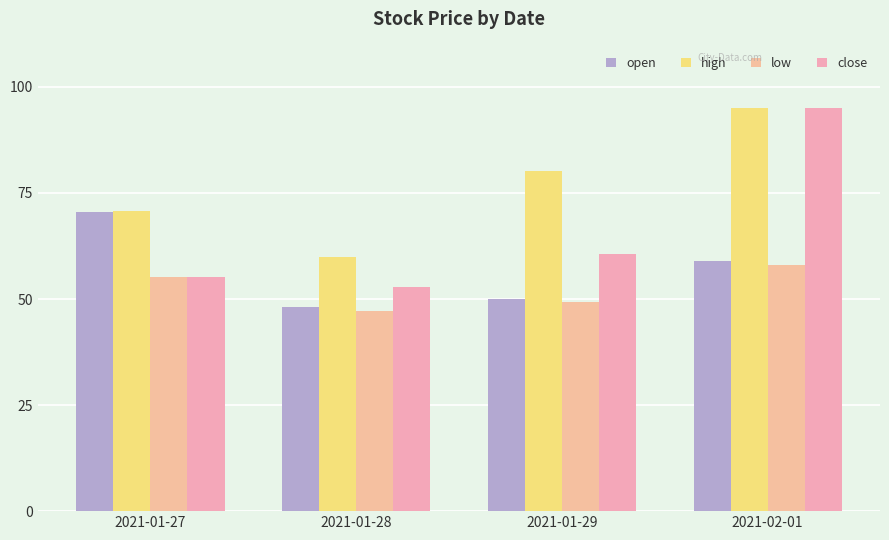

How many bars are there in each group?

4